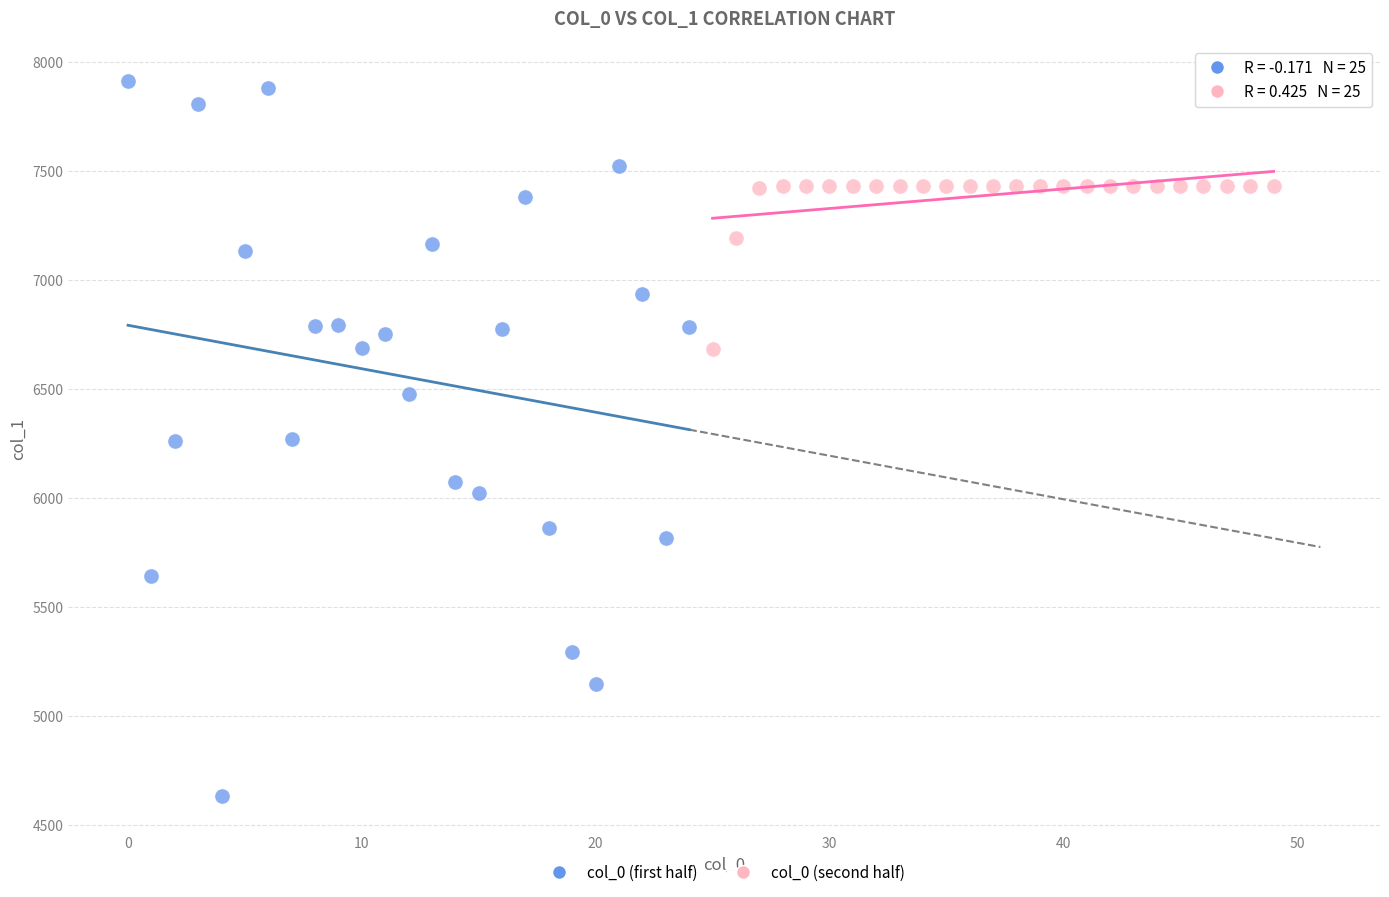

Which series has the widest spread of Y values?

col_0 (first half)